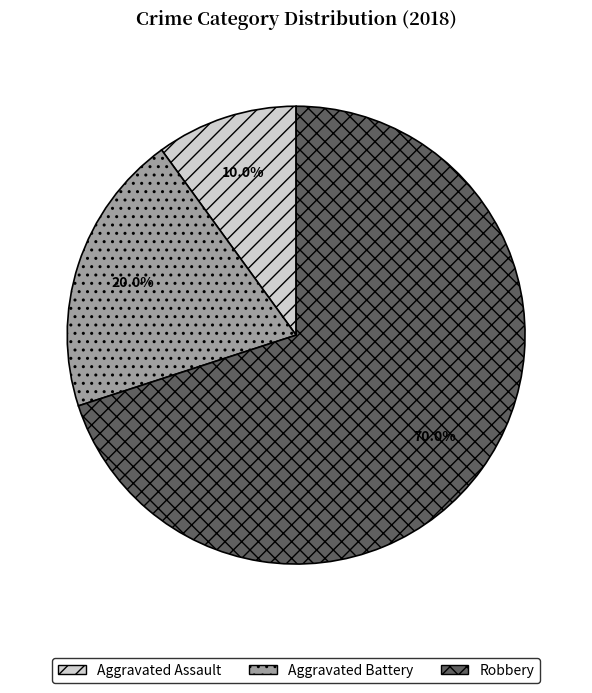

Which category accounts for the majority?

Robbery